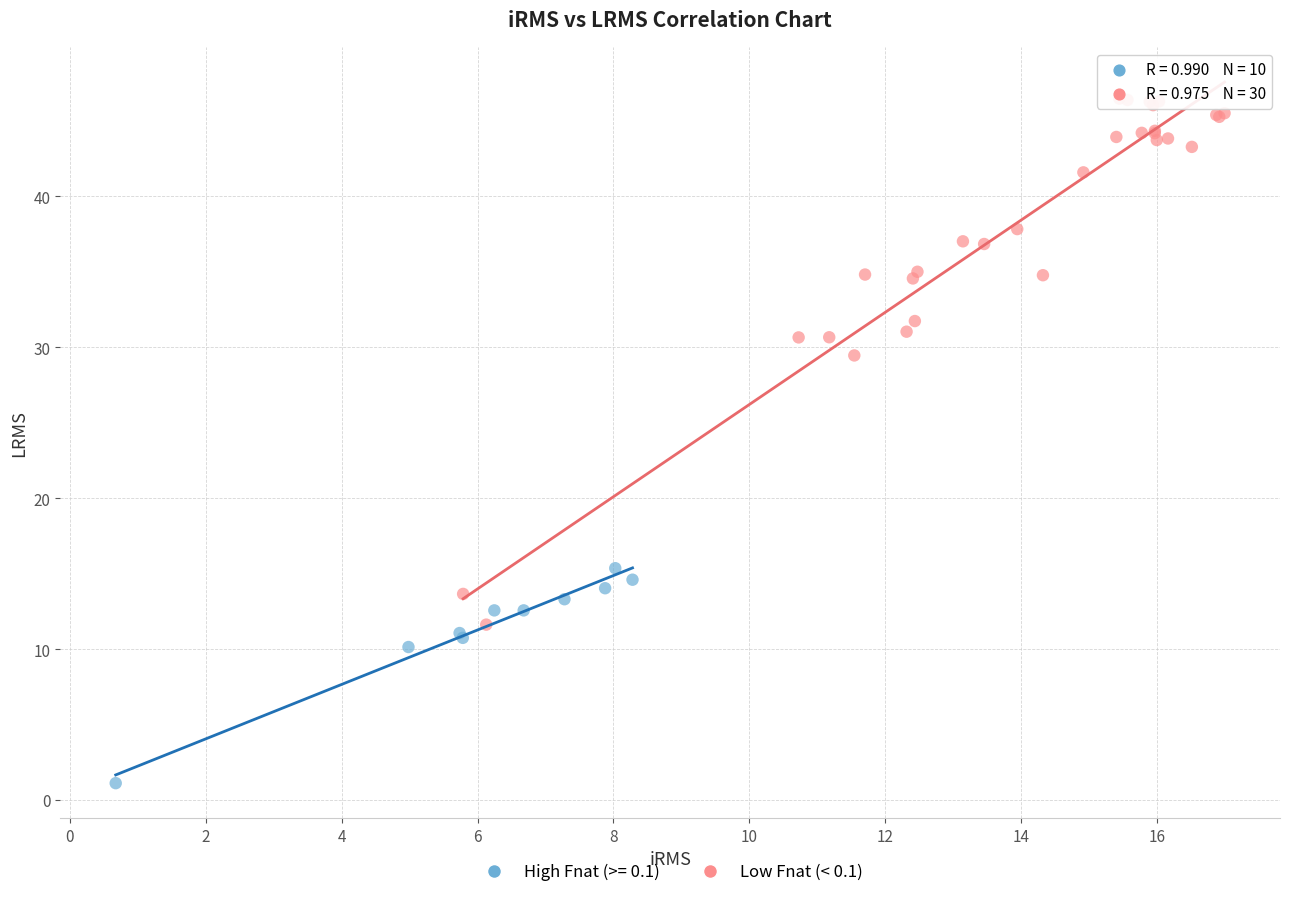

Which series has the largest Y range (max minus min)?

Low Fnat (< 0.1)